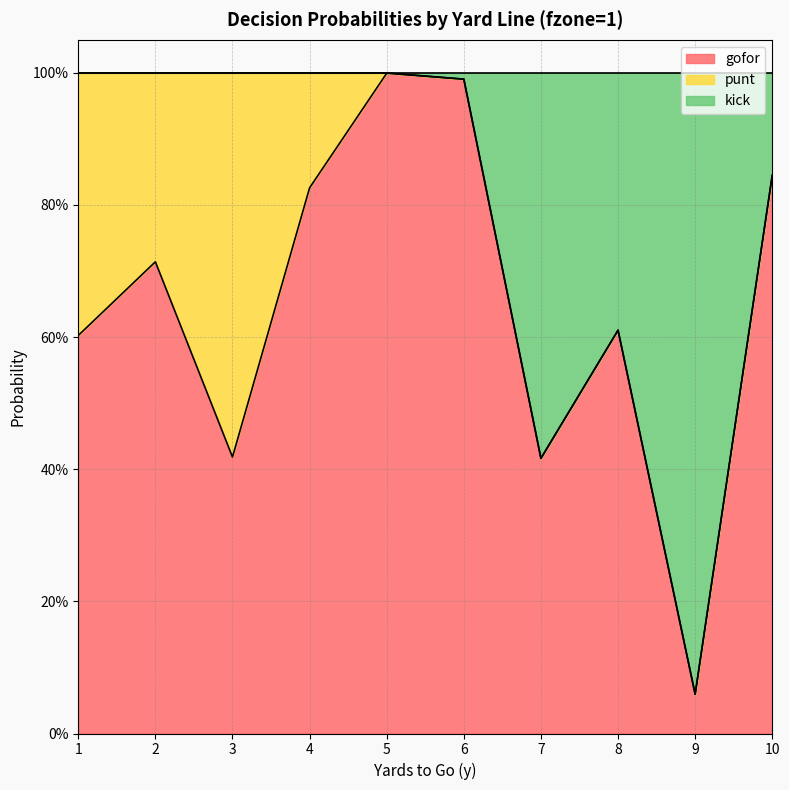

How many data points in kick are less than 1?

5